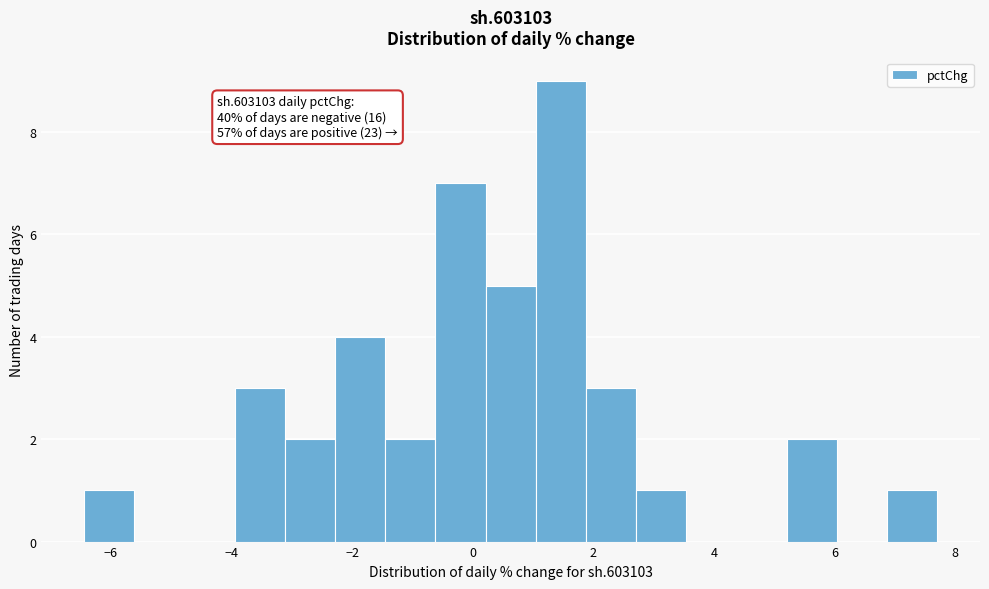

Which range on the x-axis has the tallest bar?

1.0 to 1.8